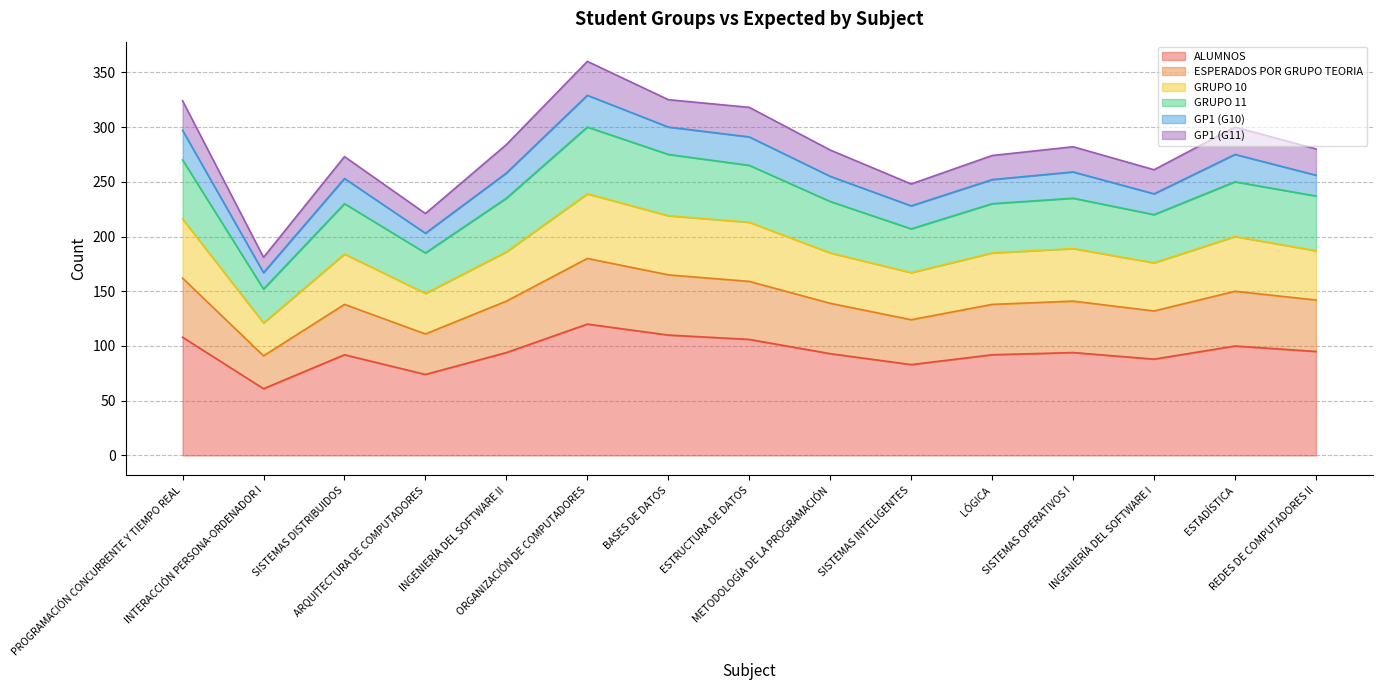

What is the minimum value for ALUMNOS?

61